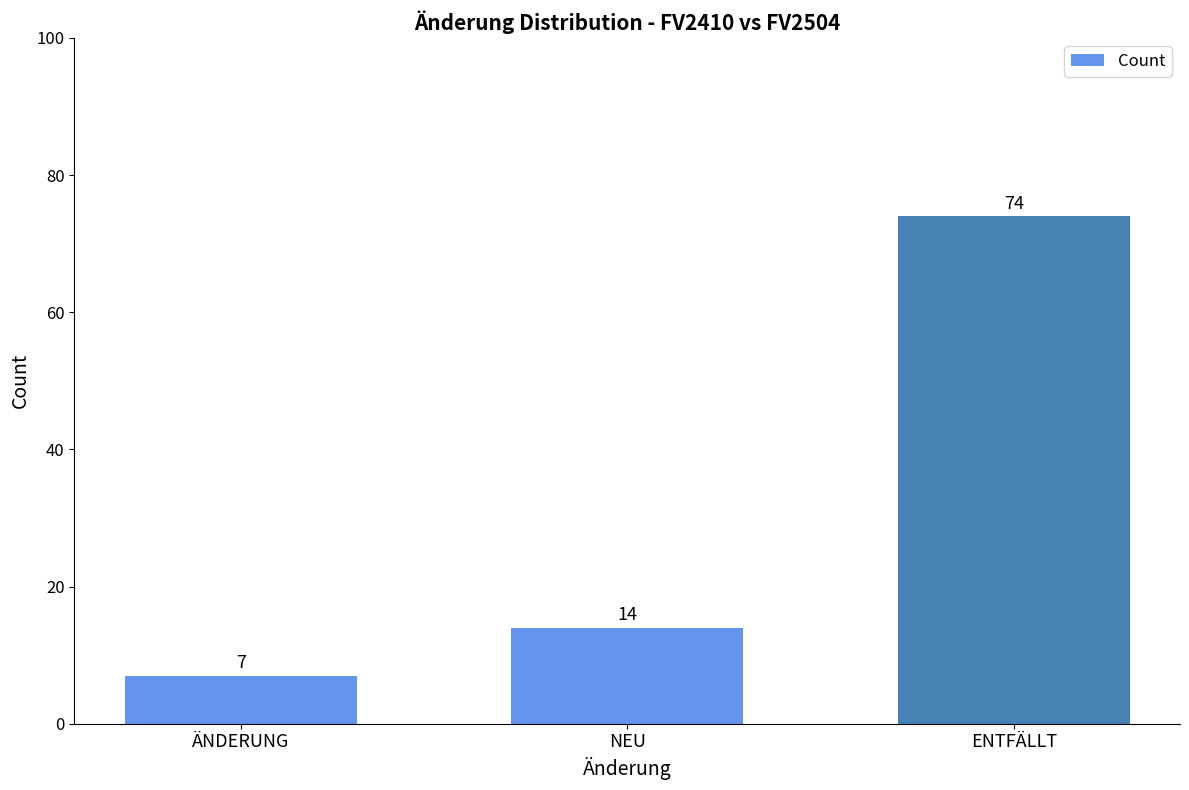

Which has a higher value, ÄNDERUNG or ENTFÄLLT?

ENTFÄLLT